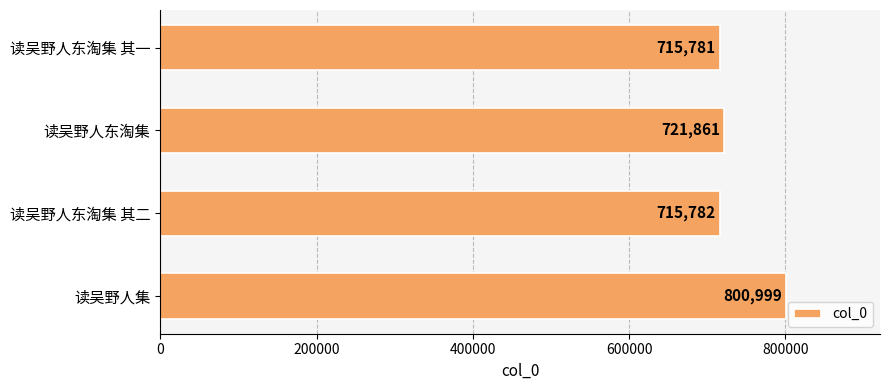

Rank the categories by value from highest to lowest.

读吴野人集, 读吴野人东淘集, 读吴野人东淘集 其二, 读吴野人东淘集 其一